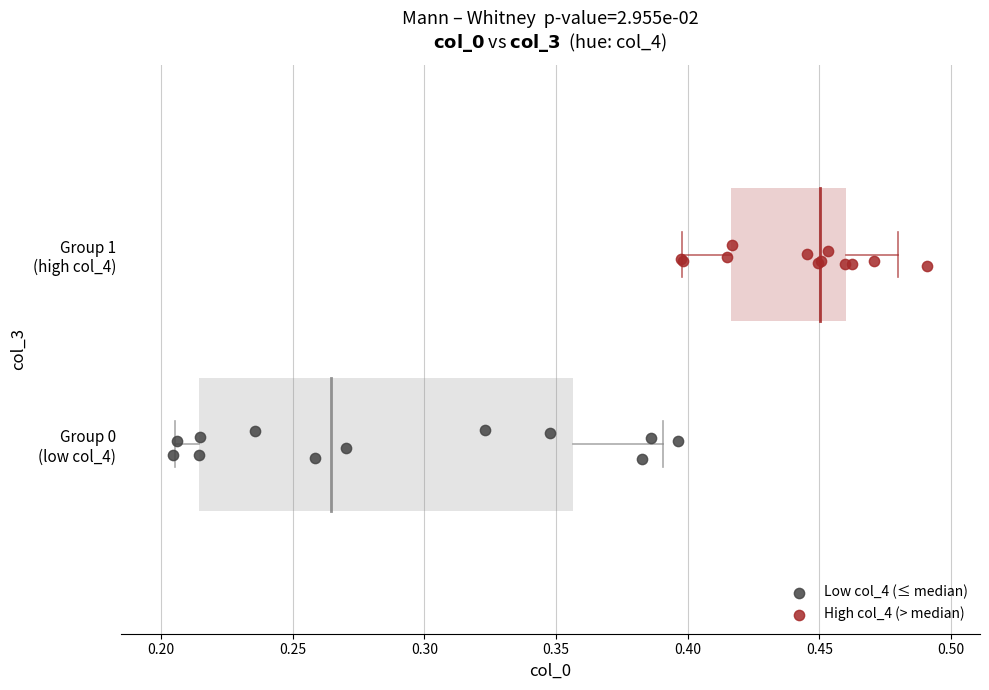

Which series contains the highest Y value?

High col_4 (> median)